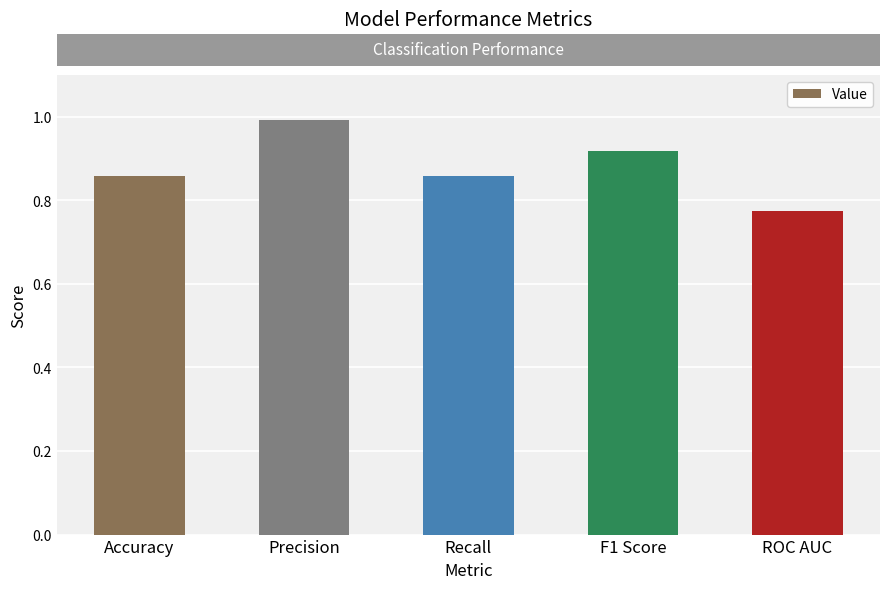

What is the difference between the maximum and minimum values?

0.2